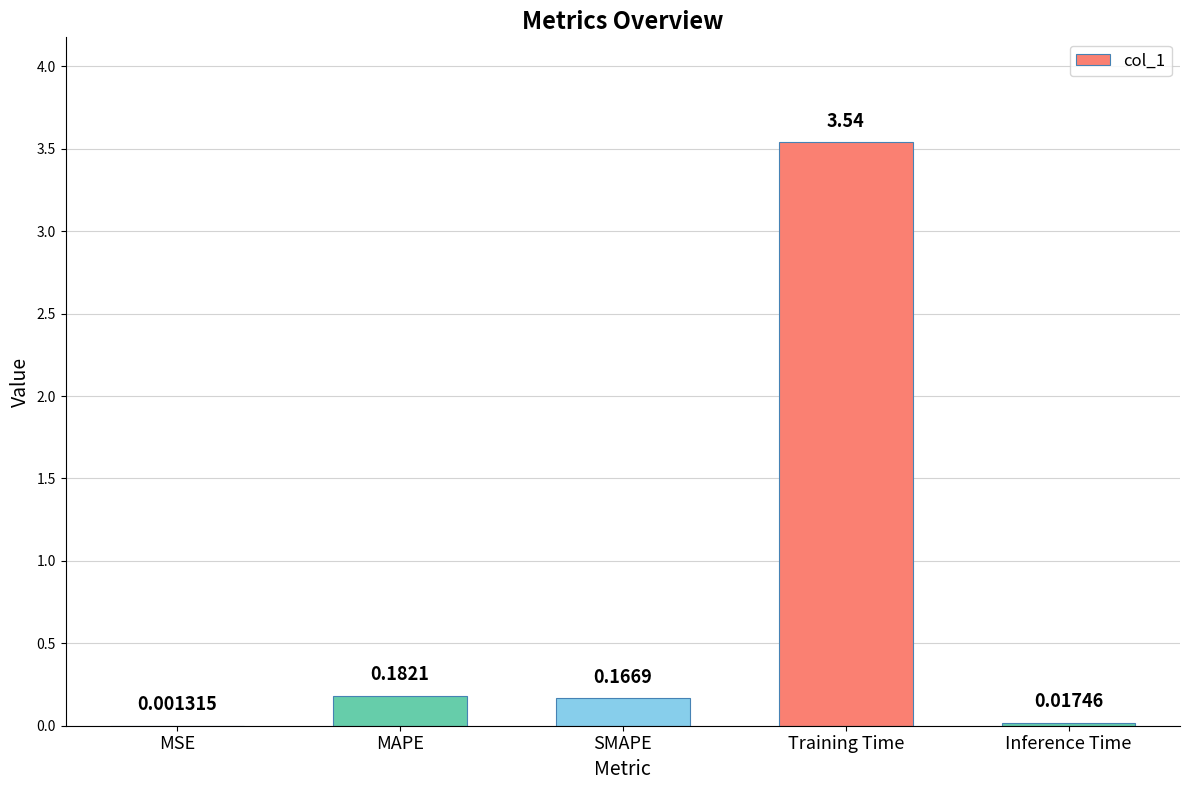

Which category has the highest value across all series?

Training Time